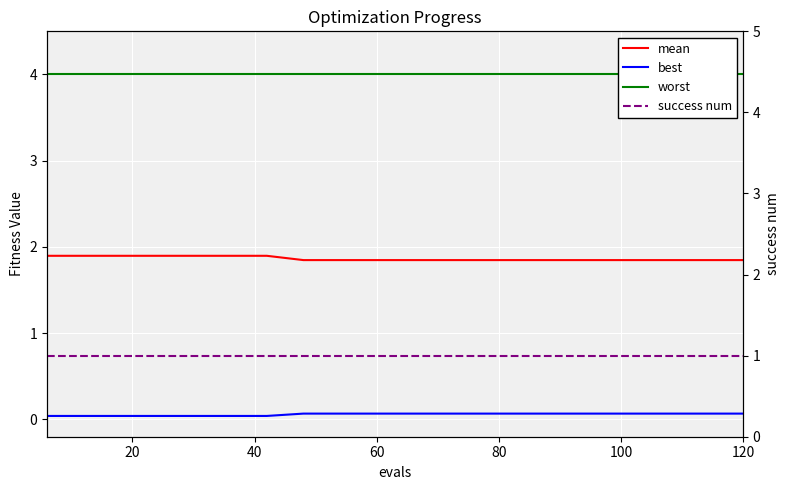

What are all the series names shown in the legend?

mean, best, worst, success num